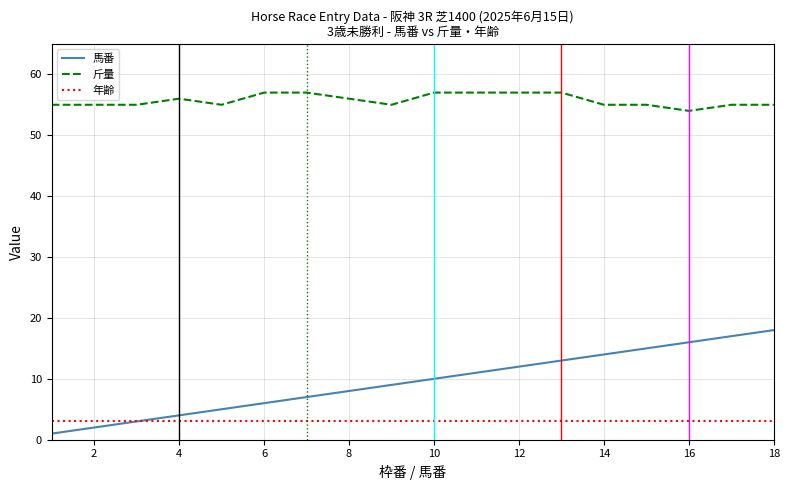

Is this an area chart (filled region under the line)?

No